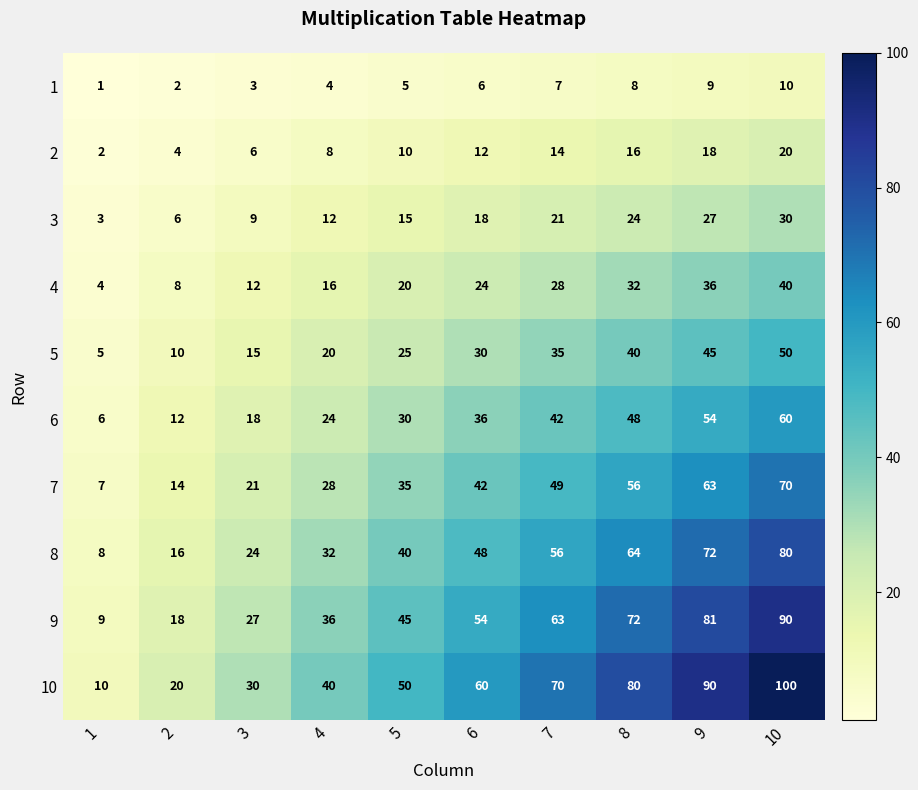

Rank the series by their maximum value, from highest to lowest.

10, 9, 8, 7, 6, 5, 4, 3, 2, 1